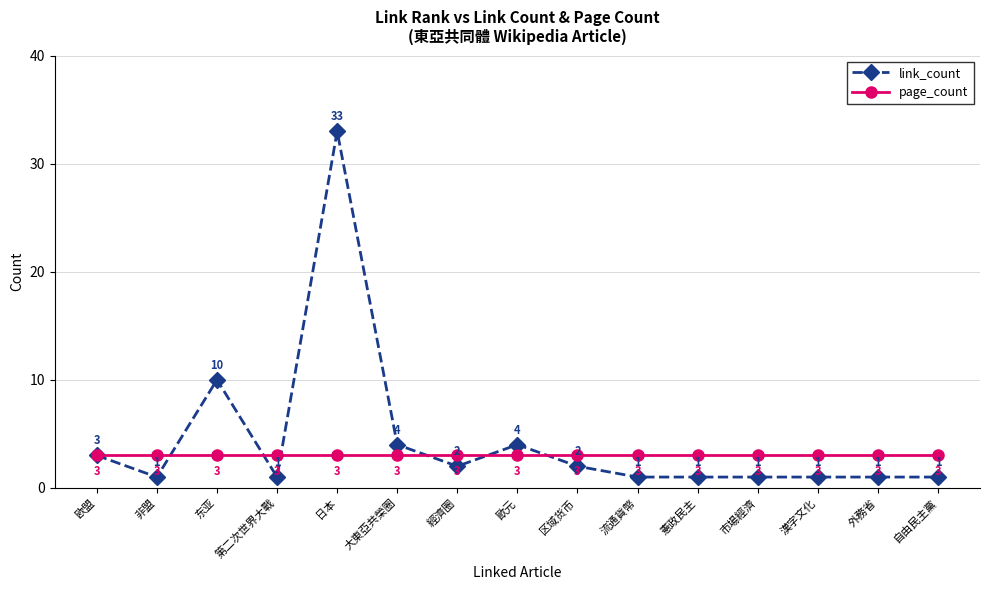

What are all the series names shown in the legend?

link_count, page_count